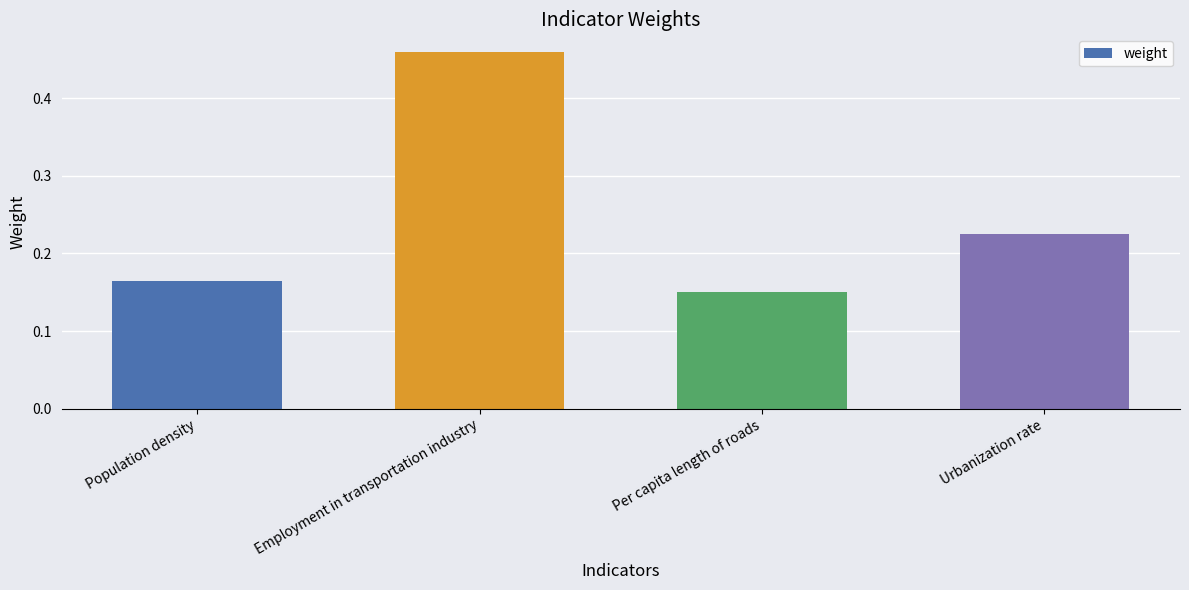

Which category has the lowest value across all series?

Per capita length of roads